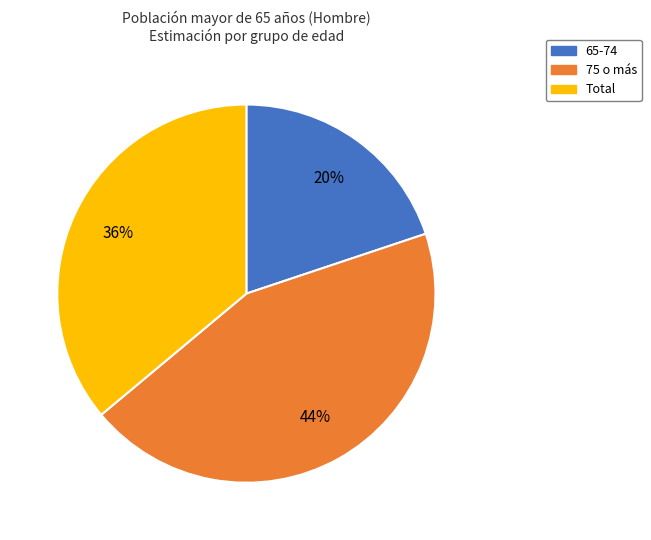

Does any single category account for the majority?

No